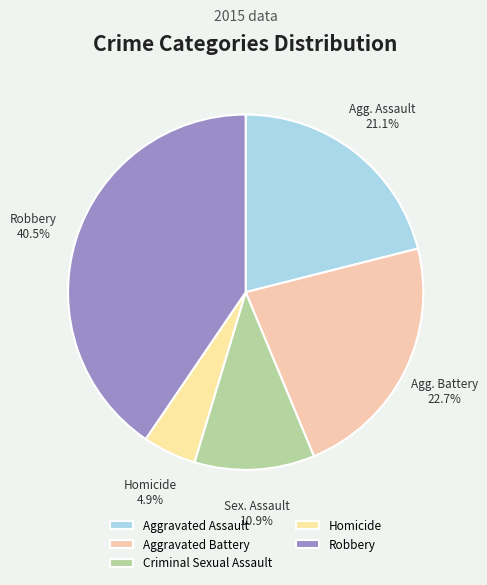

Count the number of slices in the pie.

5